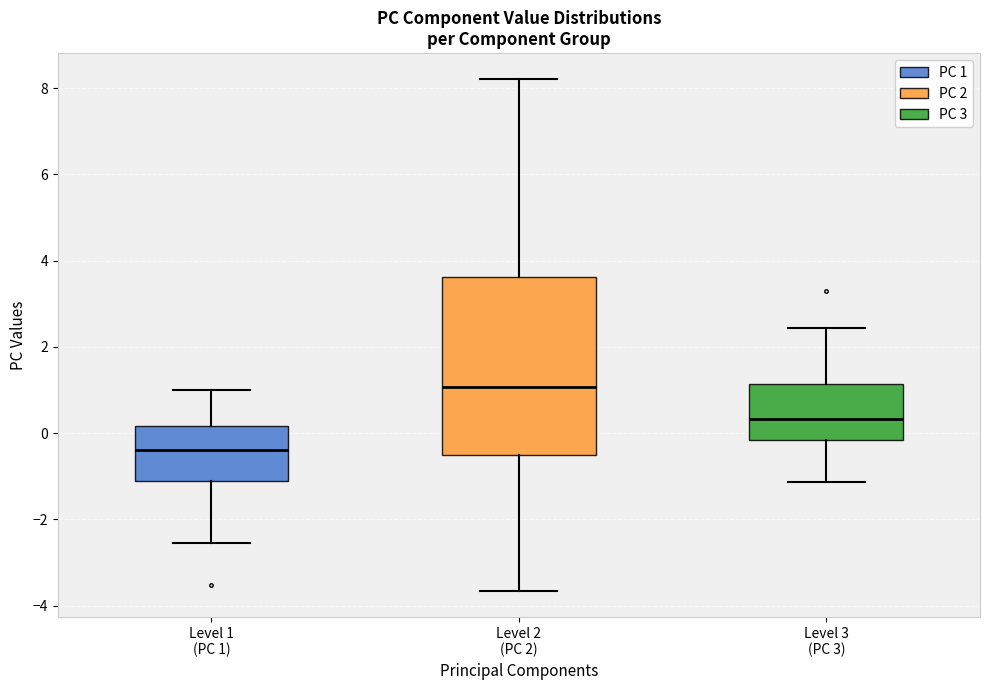

Comparing the boxes themselves (not the whiskers), which one is the tallest?

Level 2 (PC 2)